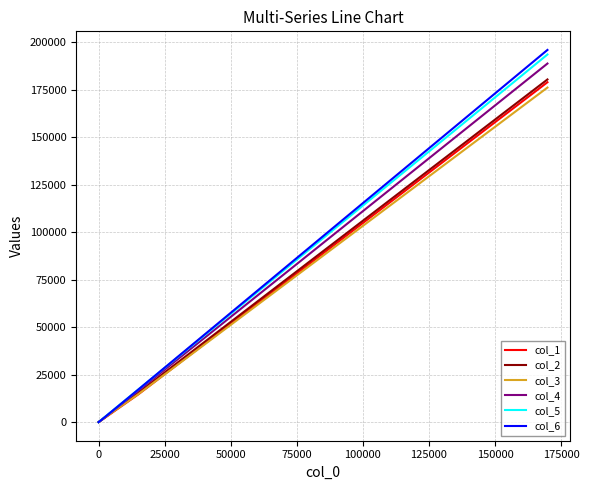

What is the average value of the col_2 series?

39432